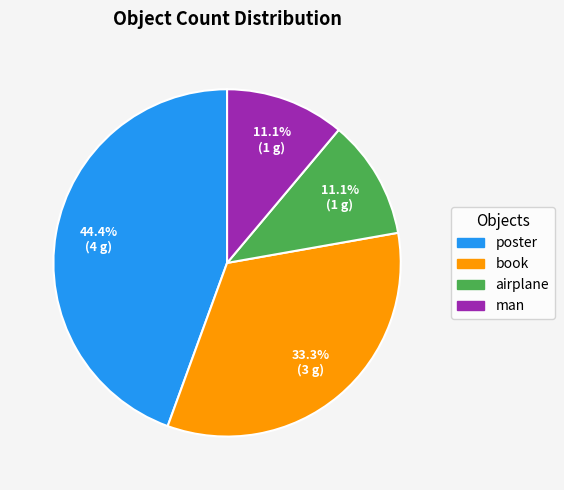

Combined, what portion of the pie is man and airplane?

22.2%